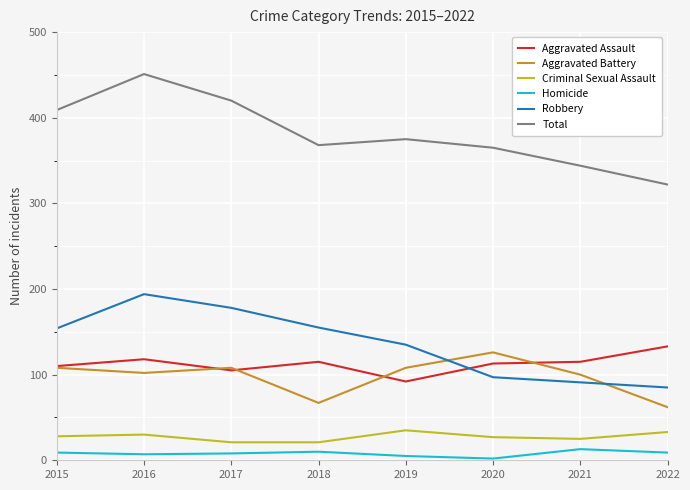

How many lines are shown in the chart?

6